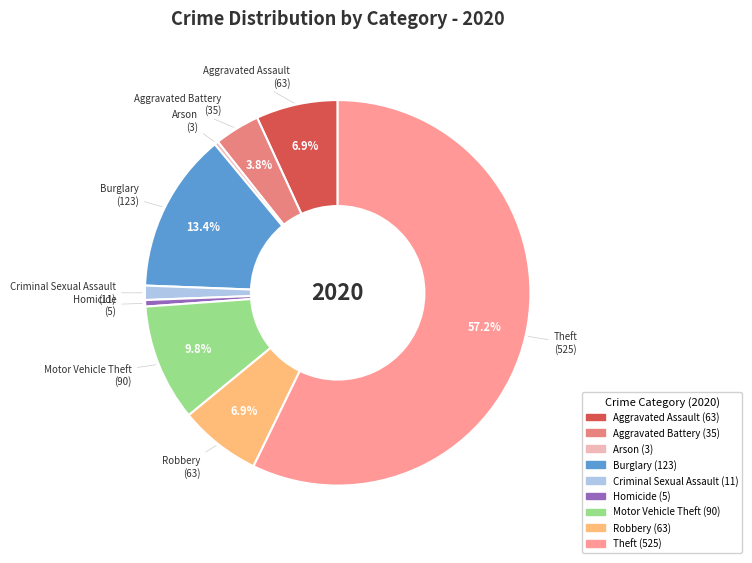

True or false: Motor Vehicle Theft accounts for 10% of the total.

True